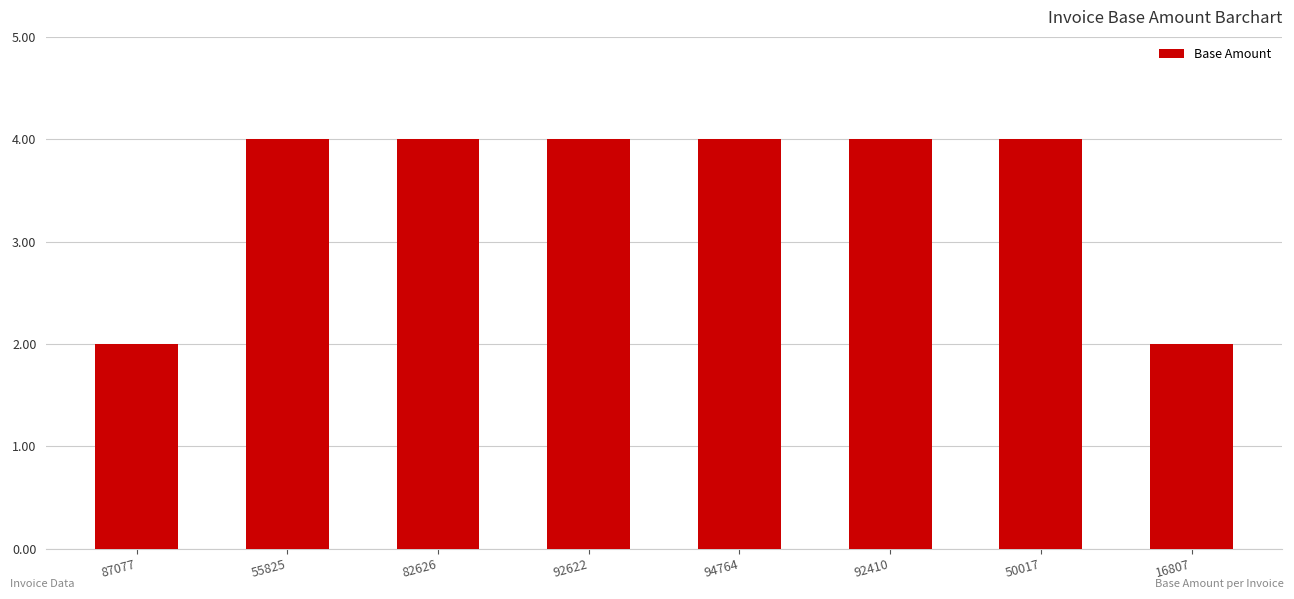

What is the ratio of the value at 87077 to the value at 94764?

0.5